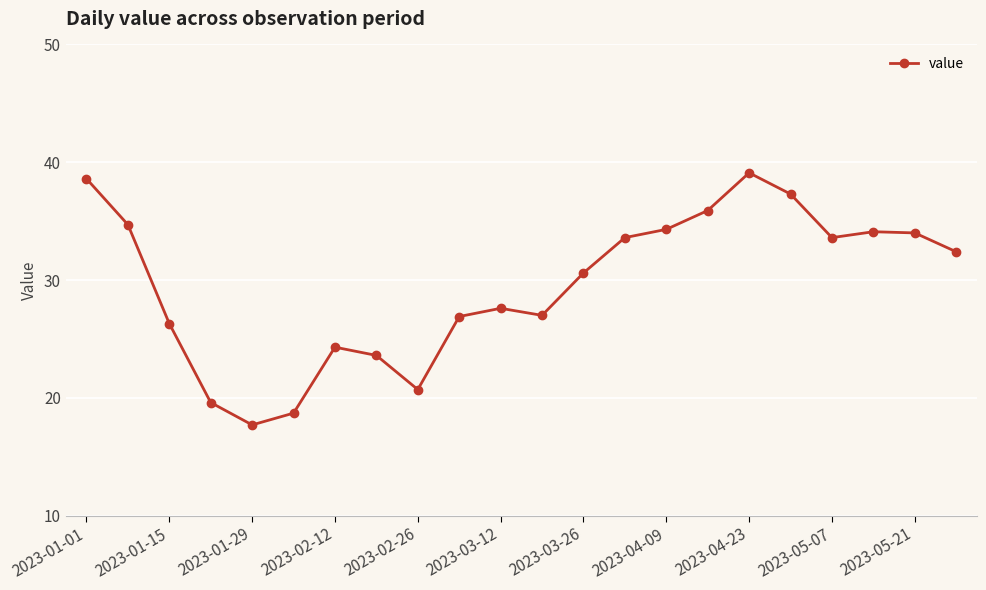

What is the greatest value displayed?

39.1